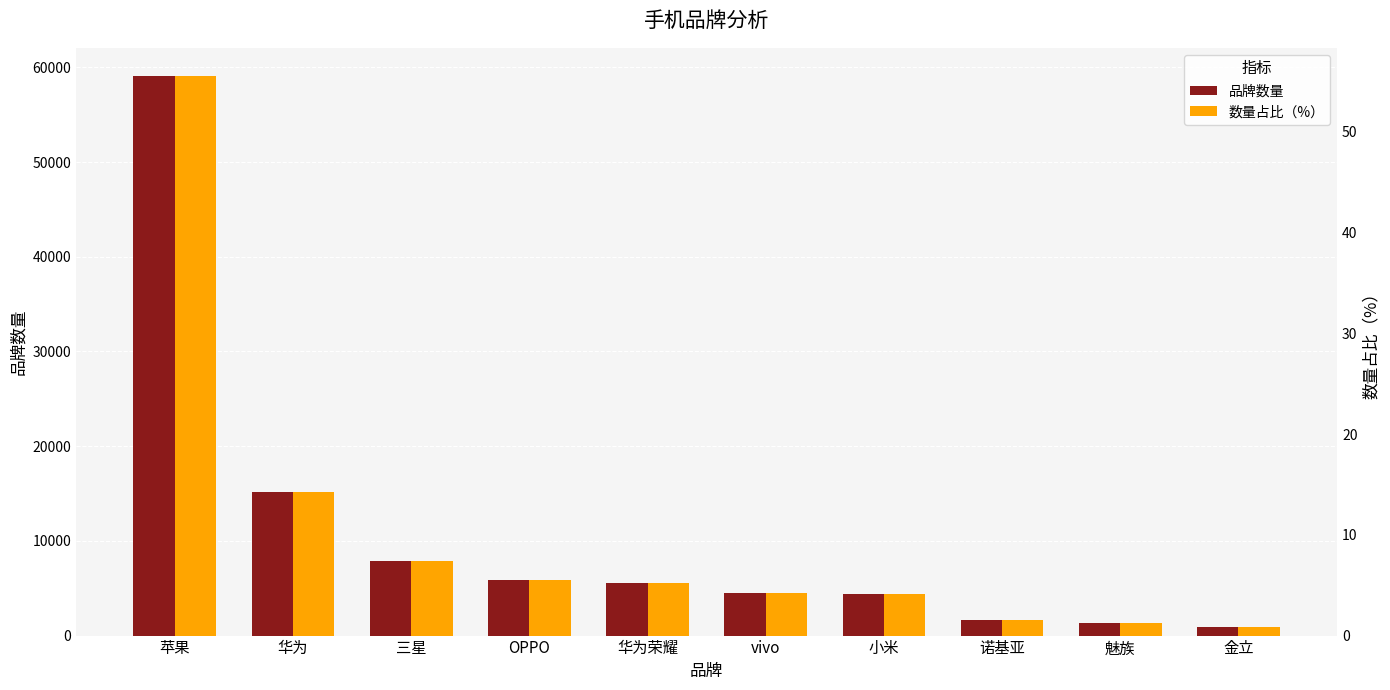

What is the highest value of the 品牌数量 series?

59101.0